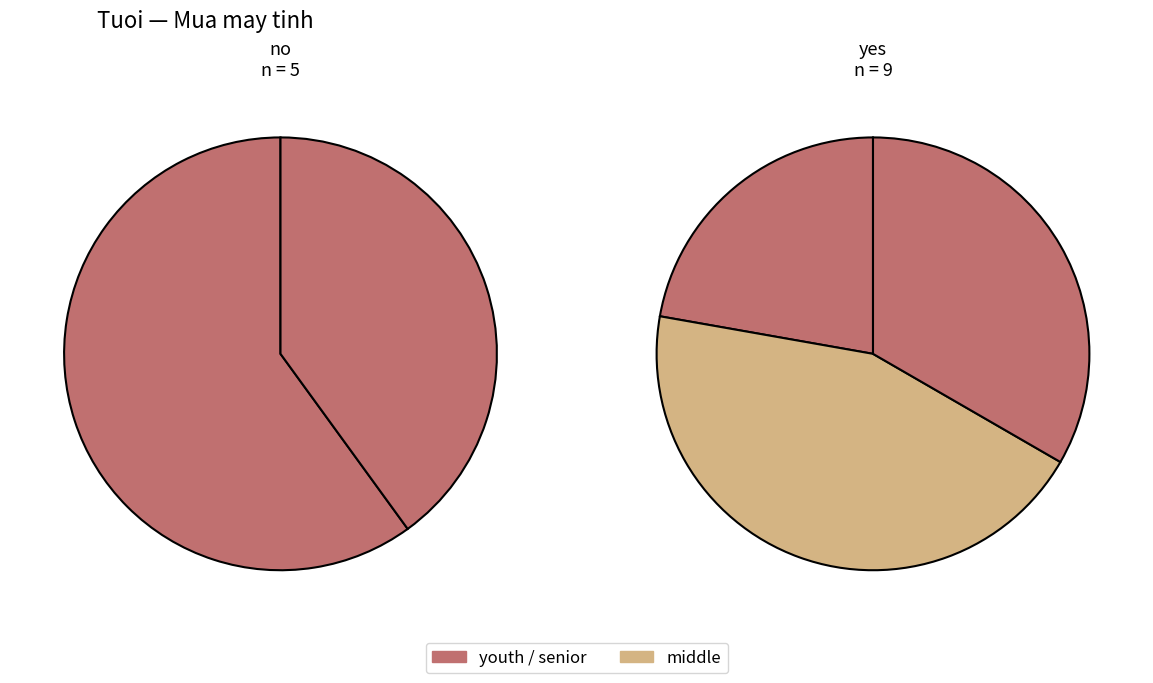

Is the sum of middle and senior greater than half?

Yes